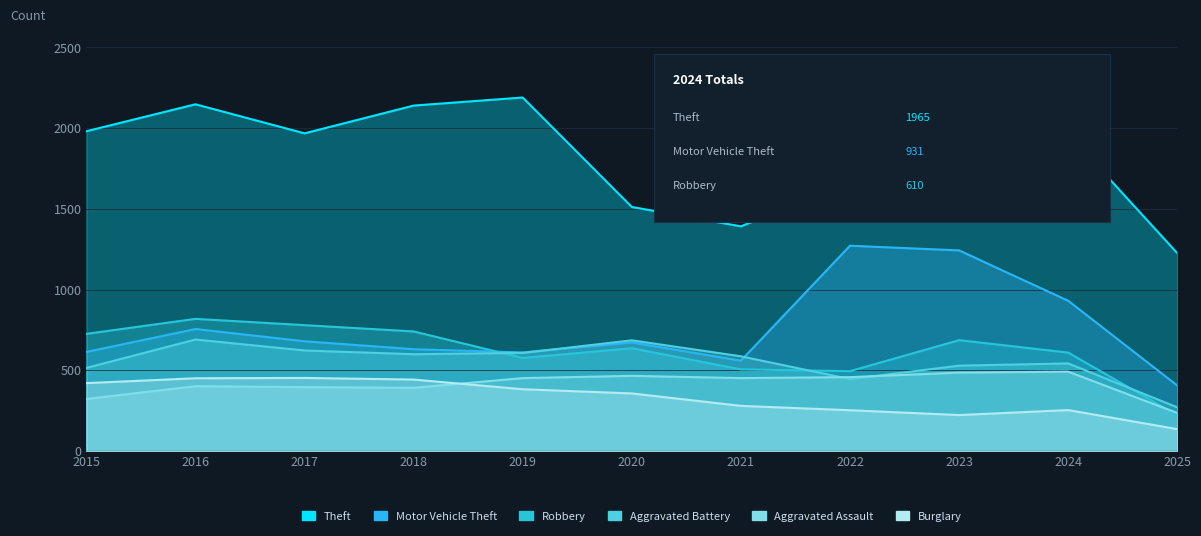

Reading left to right, list all the values displayed in this chart.

Theft: 2015=1981	2016=2148	2017=1968	2018=2140	2019=2190	2020=1512	2021=1392	2022=1665	2023=1711	2024=1965	2025=1226
Motor Vehicle Theft: 2015=614	2016=756	2017=680	2018=631	2019=611	2020=673	2021=560	2022=1272	2023=1243	2024=931	2025=406
Robbery: 2015=726	2016=819	2017=780	2018=741	2019=577	2020=637	2021=506	2022=495	2023=687	2024=610	2025=222
Aggravated Battery: 2015=515	2016=691	2017=623	2018=600	2019=608	2020=686	2021=587	2022=446	2023=529	2024=543	2025=271
Aggravated Assault: 2015=323	2016=402	2017=396	2018=392	2019=452	2020=466	2021=452	2022=458	2023=486	2024=492	2025=236
Burglary: 2015=421	2016=451	2017=453	2018=443	2019=383	2020=357	2021=280	2022=253	2023=223	2024=254	2025=136